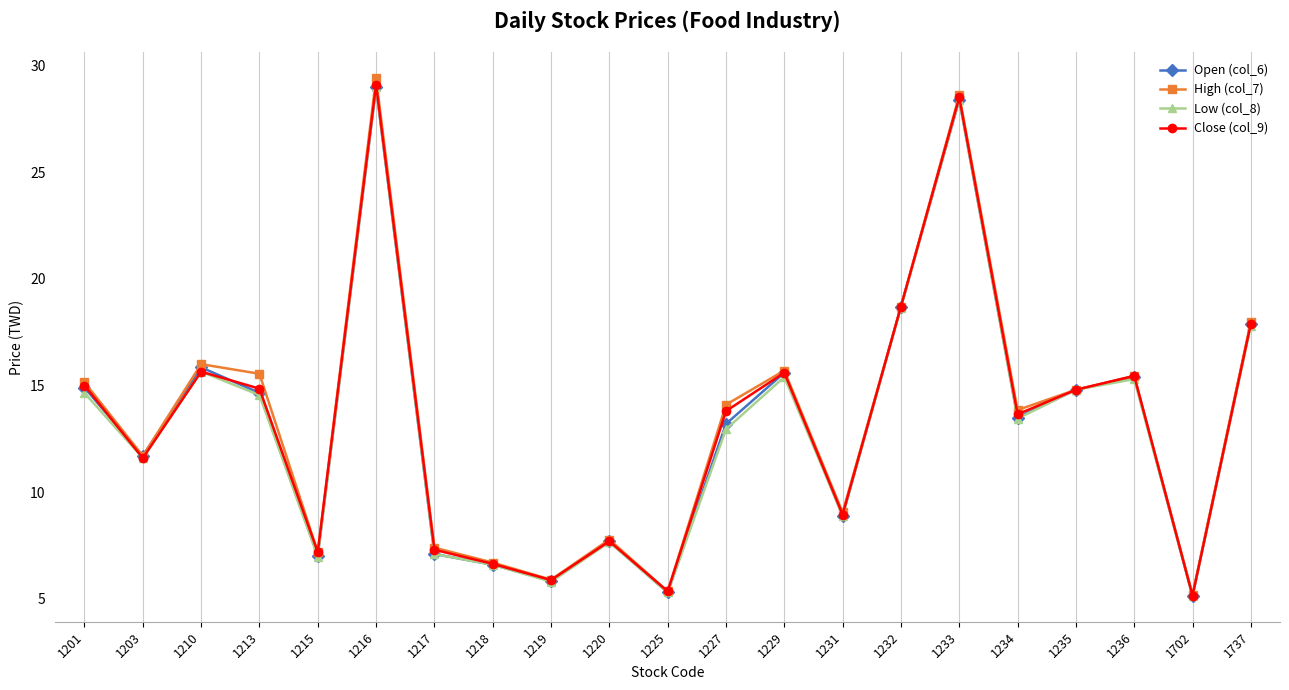

What is the average value of the Open (col_6) series?

13.2